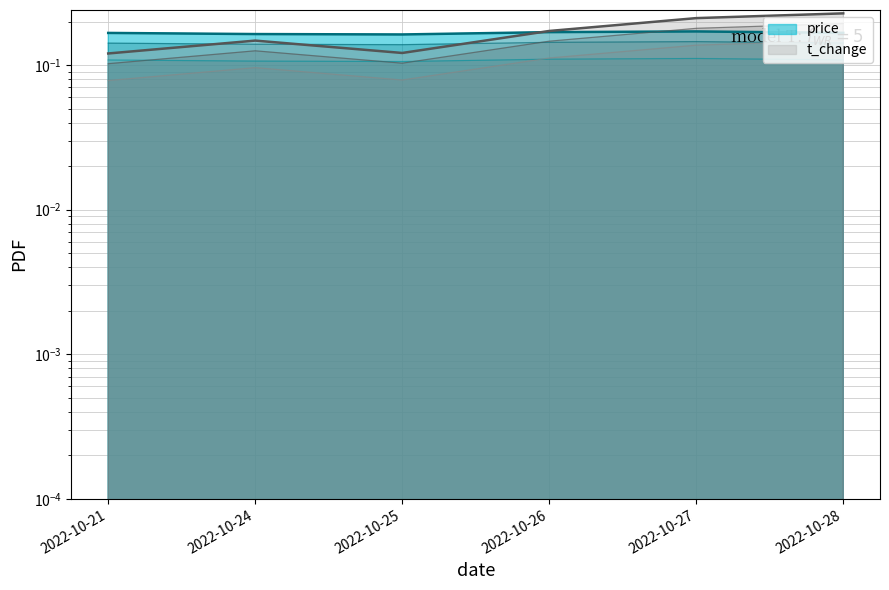

The value of price at 2022-10-24 is 0.2. True or false?

True